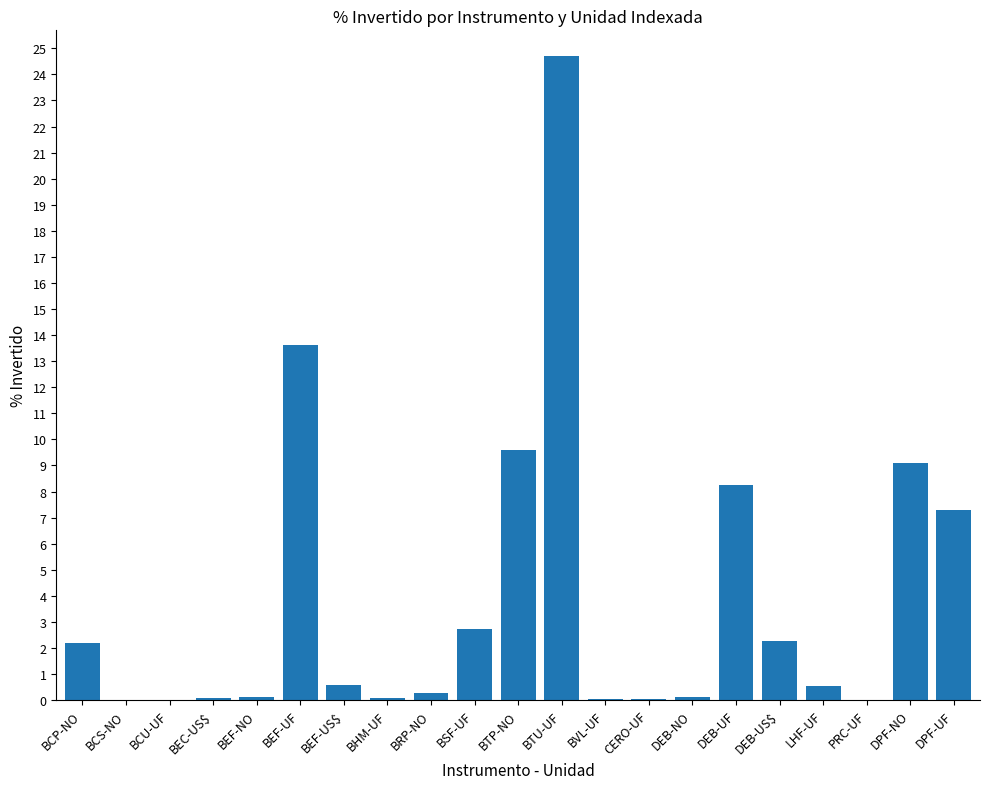

What is the sum of all values?

81.6